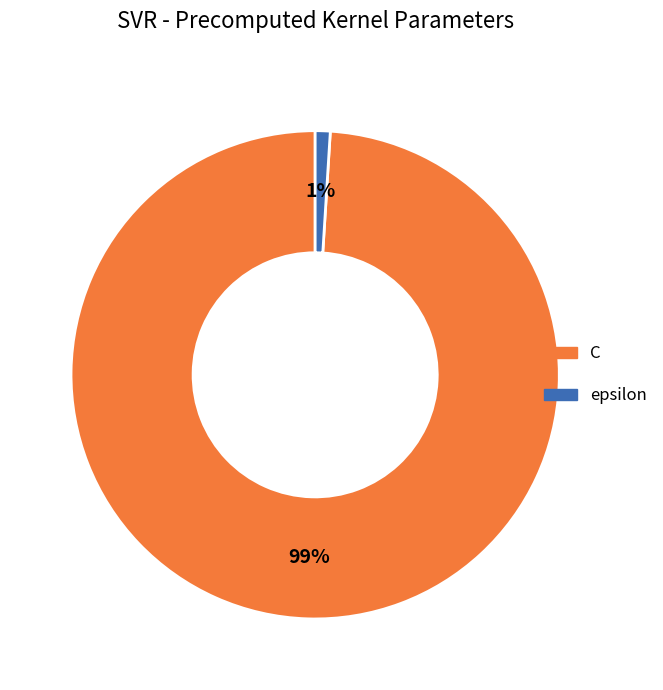

True or false: C accounts for 99% of the total.

True